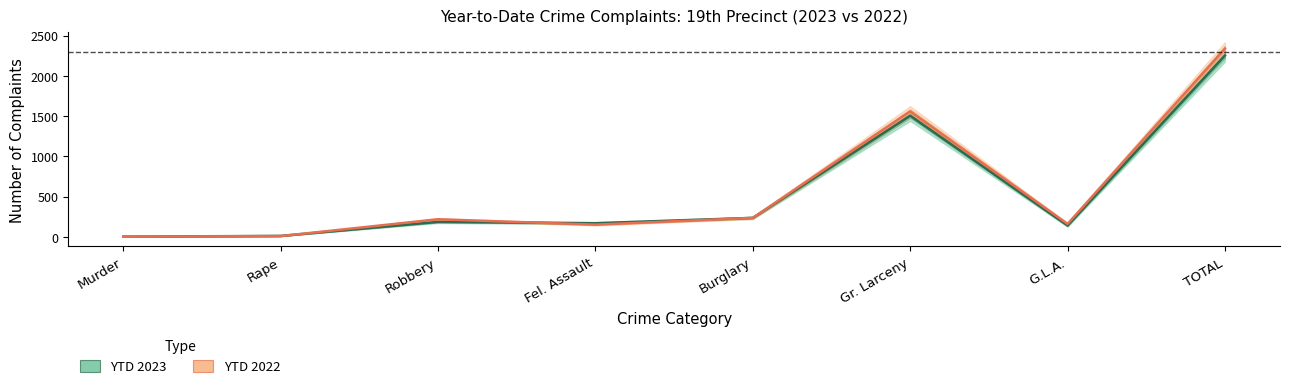

True or false: YTD_2023 has more than 0 points higher than both neighbors.

True